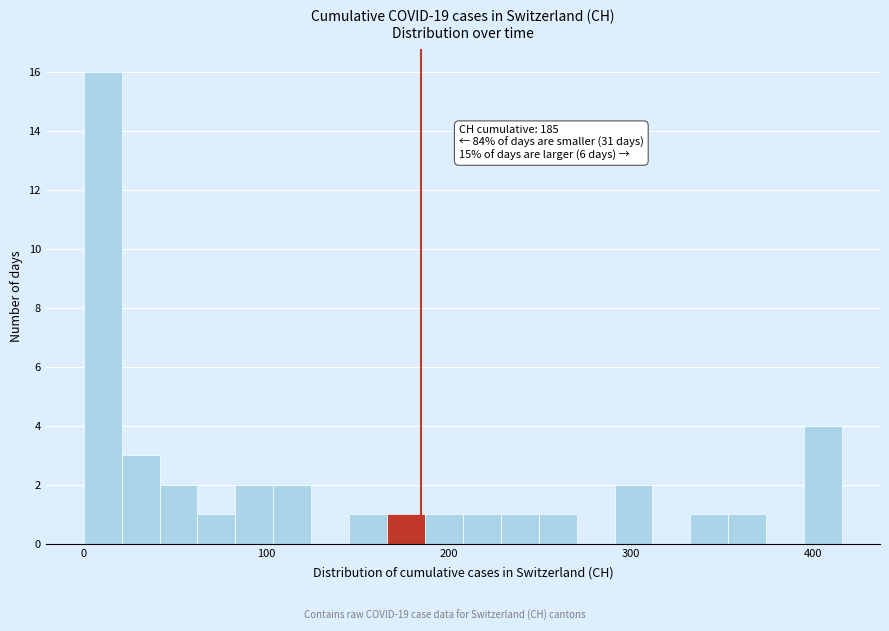

Read against the x-axis, roughly where is the centre of the tallest bar?

10